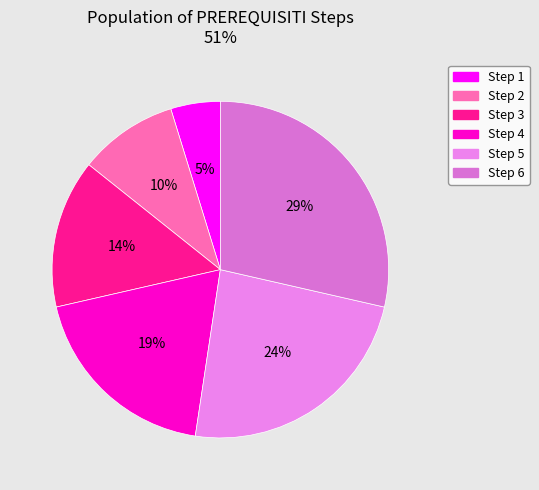

The Step 3 slice represents 14% of the pie. True or false?

True